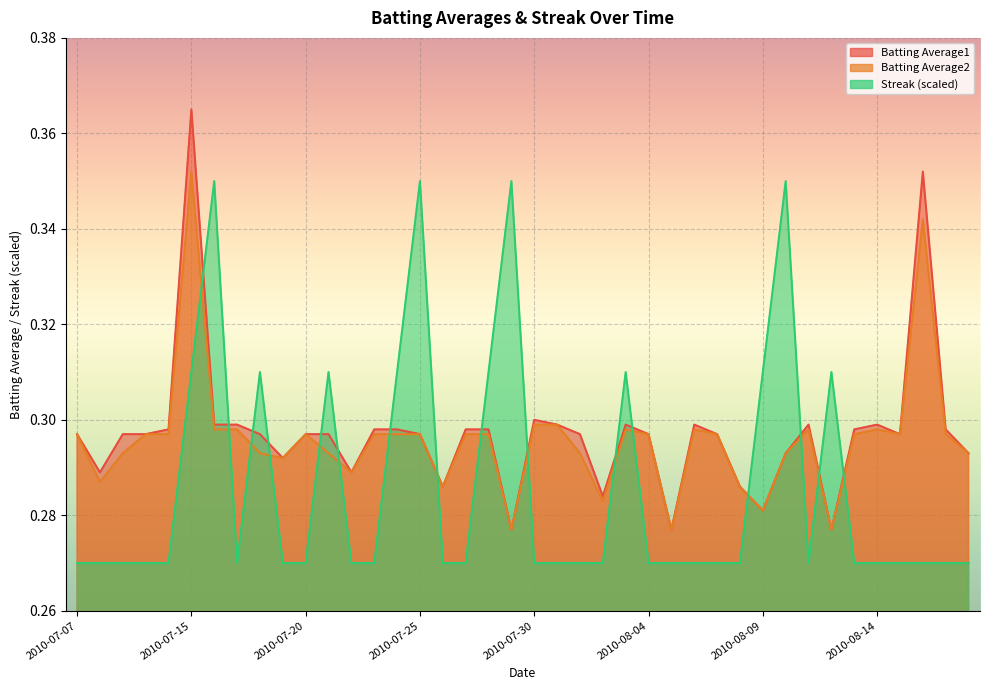

How many intersections are there between Streak and Batting Average1?

16